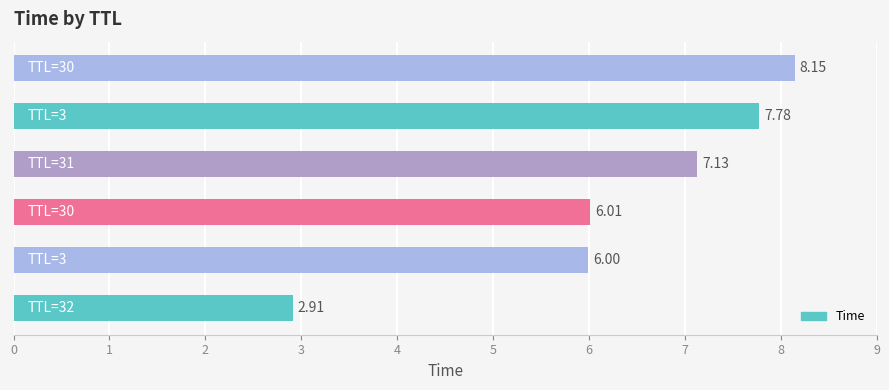

What is the average value?

6.3